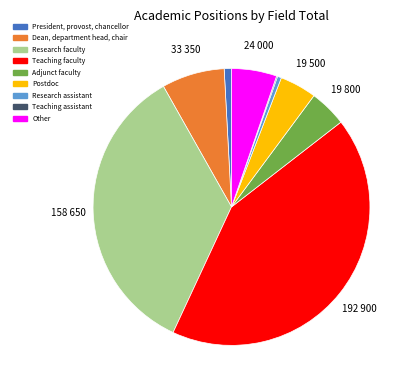

Do Other and Adjunct faculty together represent more than half of the pie?

No